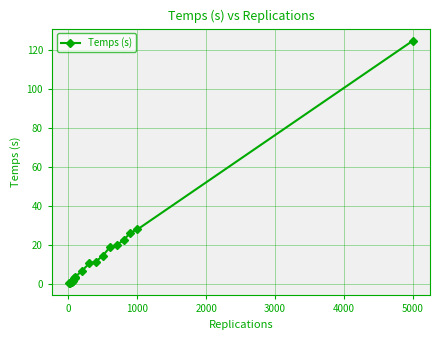

What is the maximum value shown in the chart?

125.0